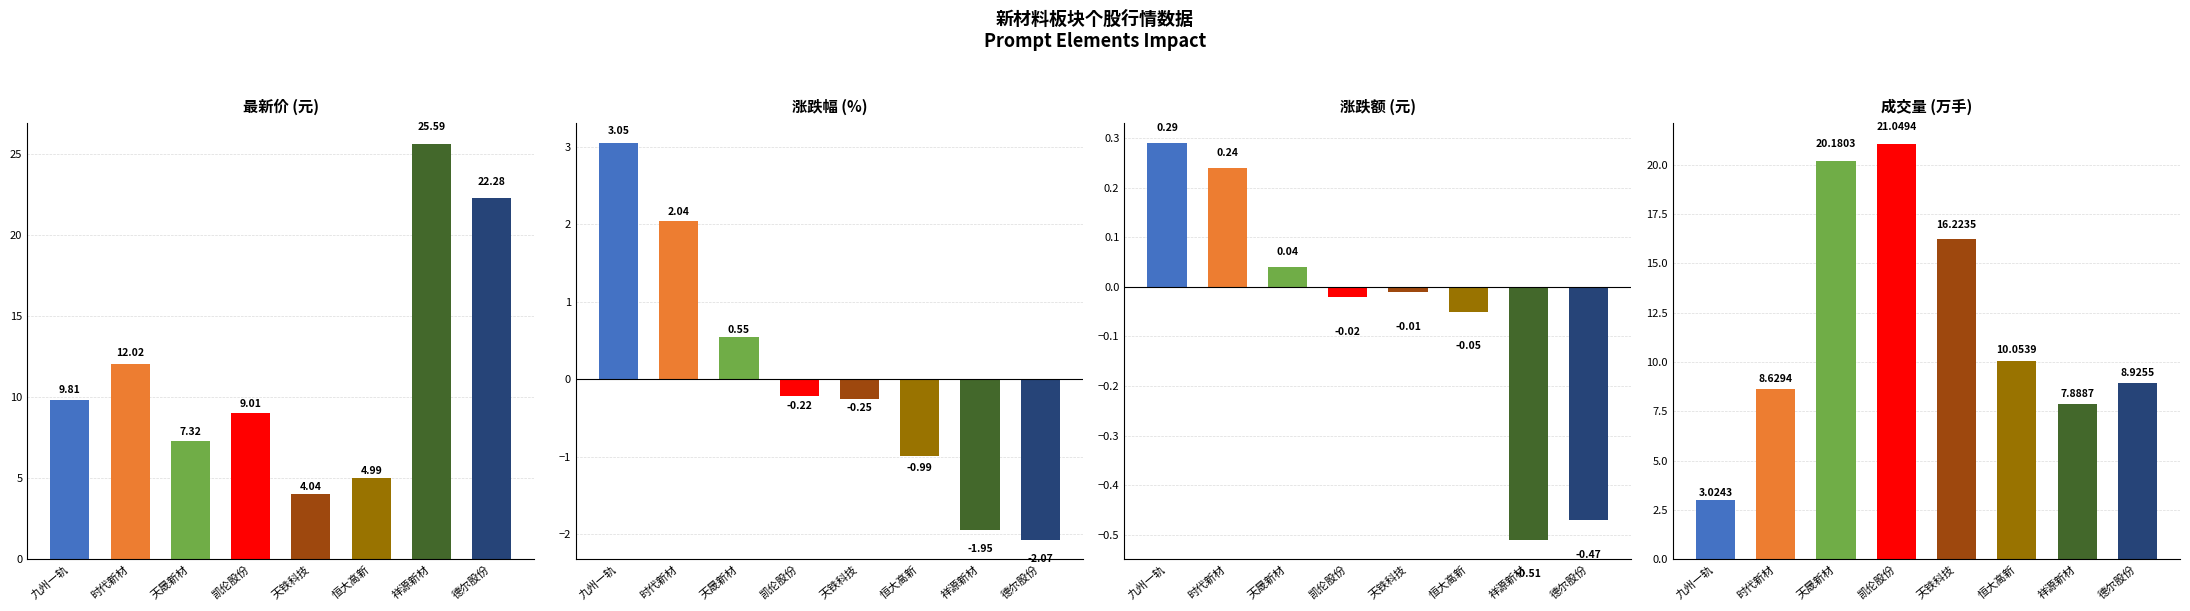

How many bars are there in total?

32